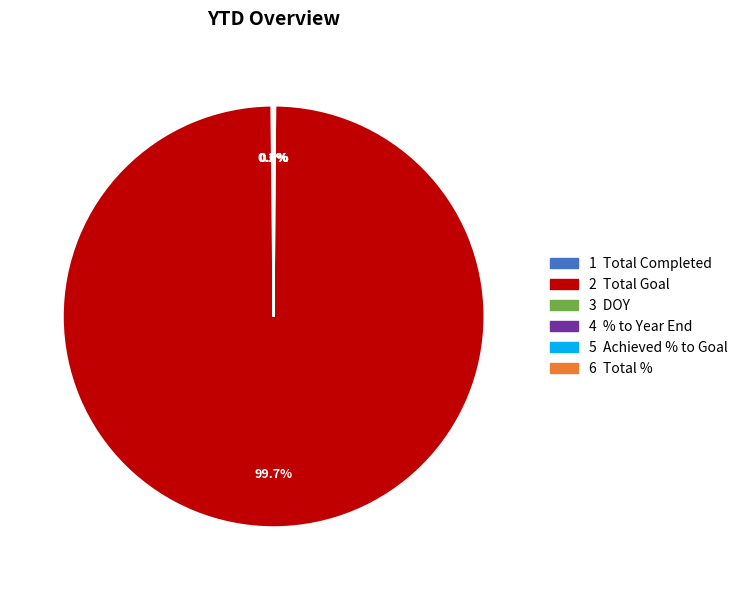

Which category has the smallest portion of the pie?

Achieved % to Goal